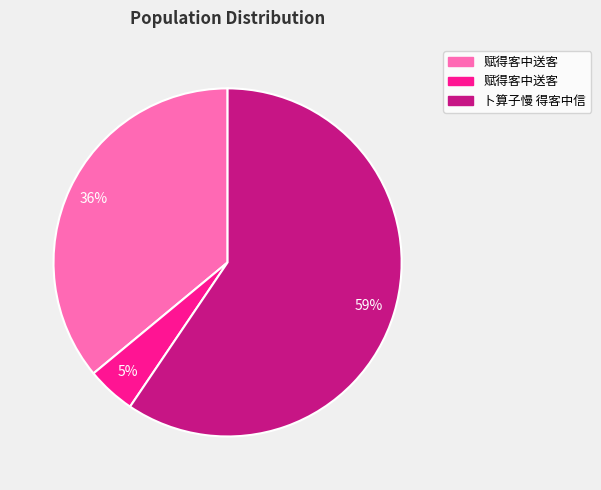

To the nearest percent, what is the average slice percentage?

33%